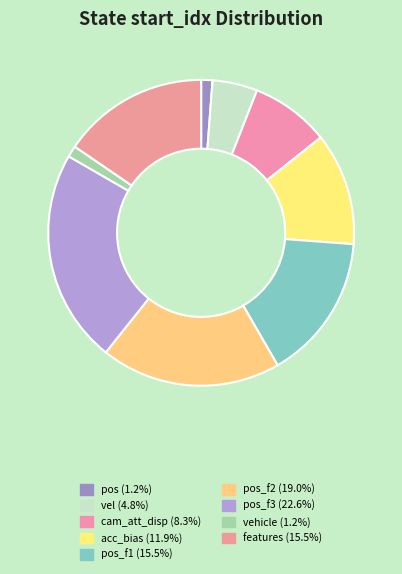

How many slices are in this pie chart?

9